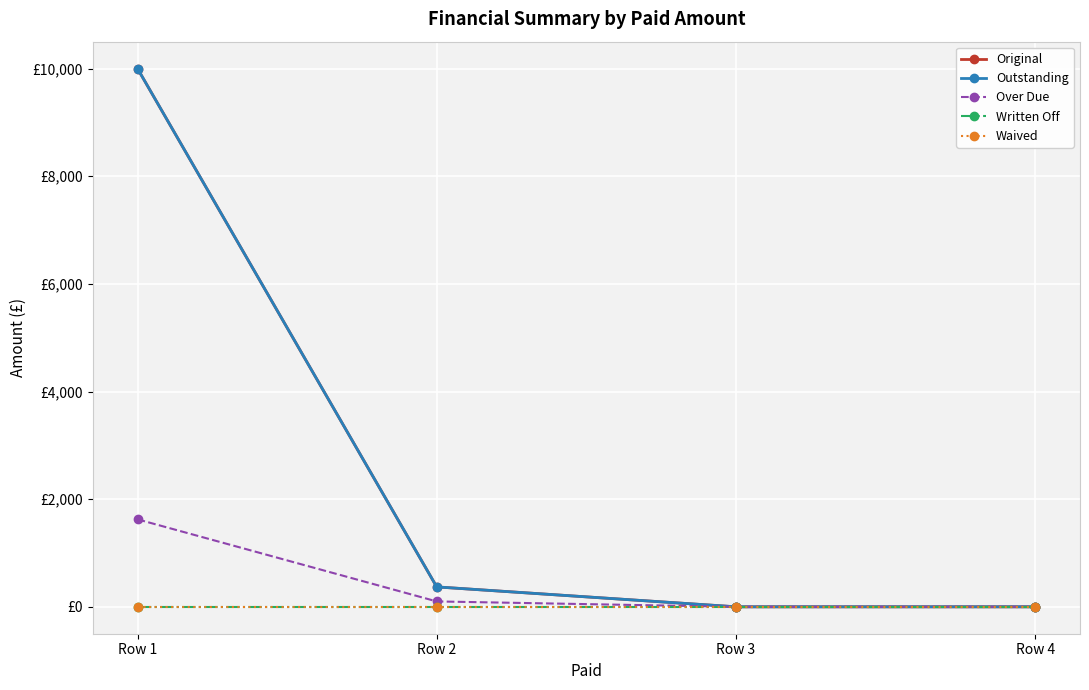

Is it true that Outstanding equals 3363.0 at Row 3?

False